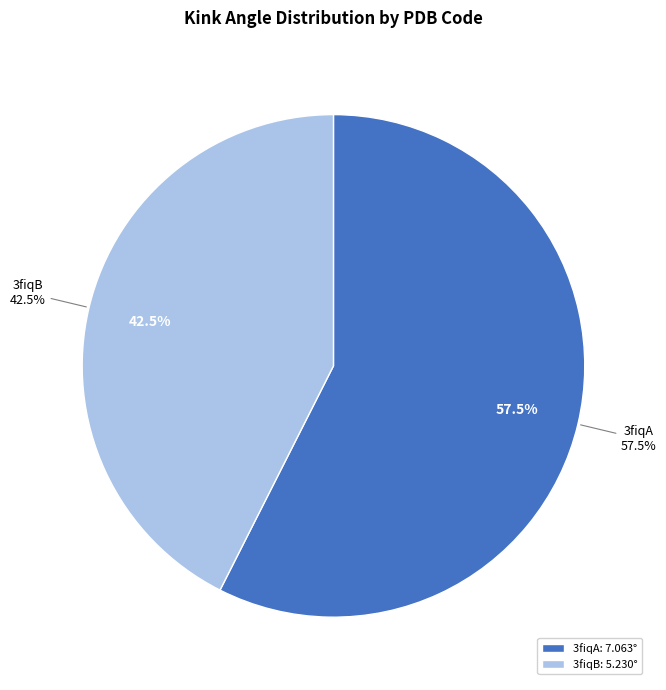

To the nearest percent, what is the average slice percentage?

50%